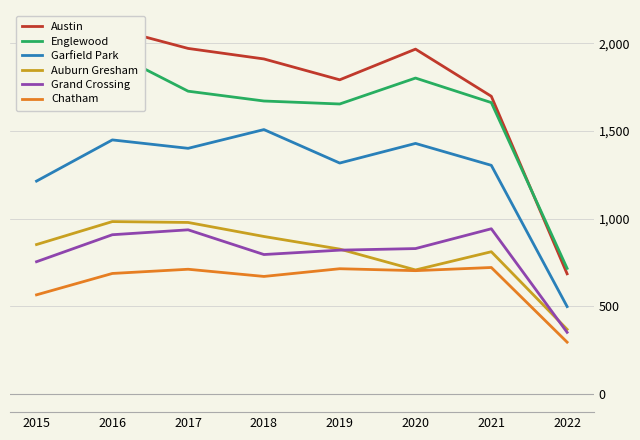

What is the sum of all Austin values?

13829